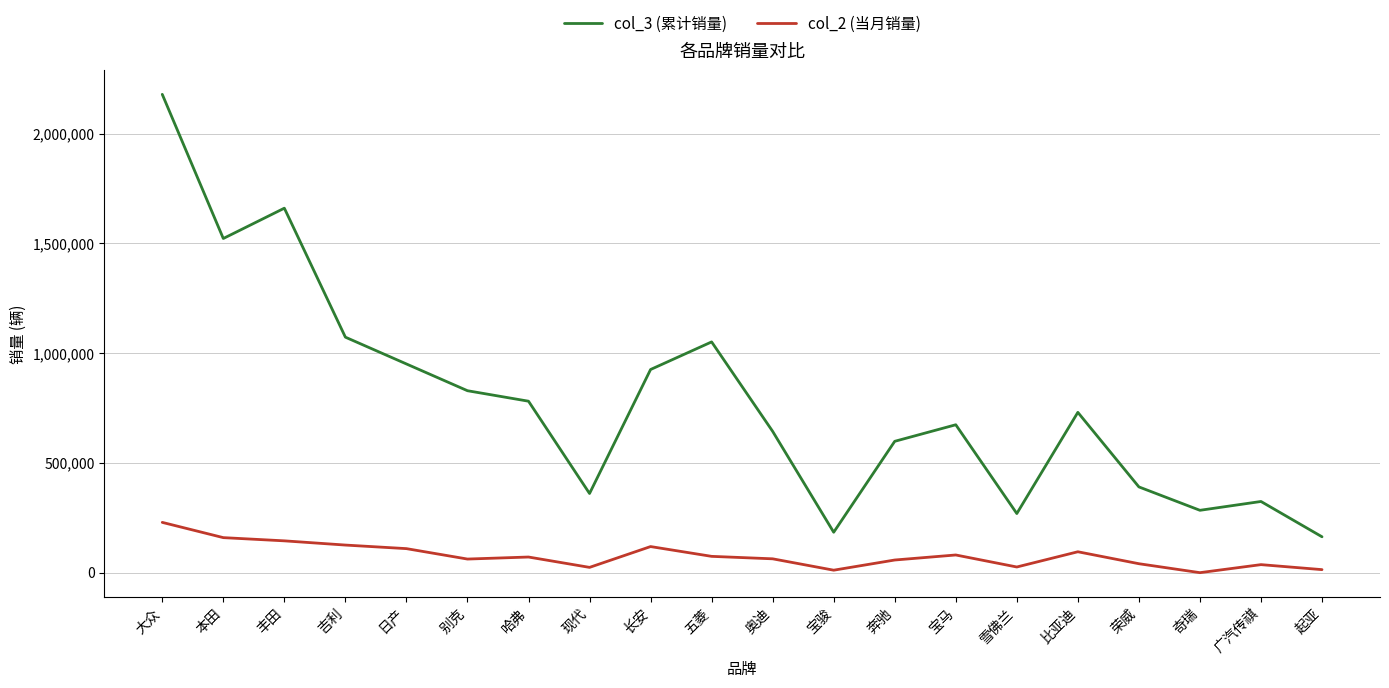

Which series changed the most between 丰田 and 奔驰?

col_3 (累计销量)